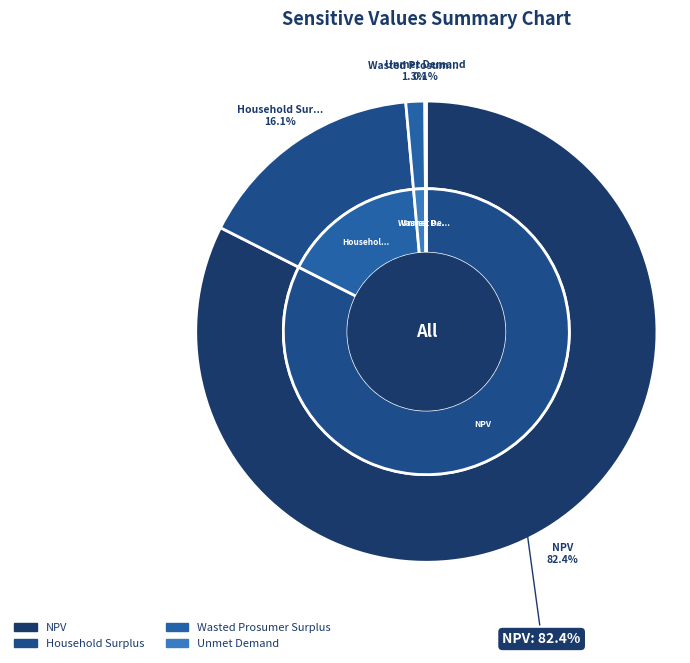

Which slice is the largest?

NPV